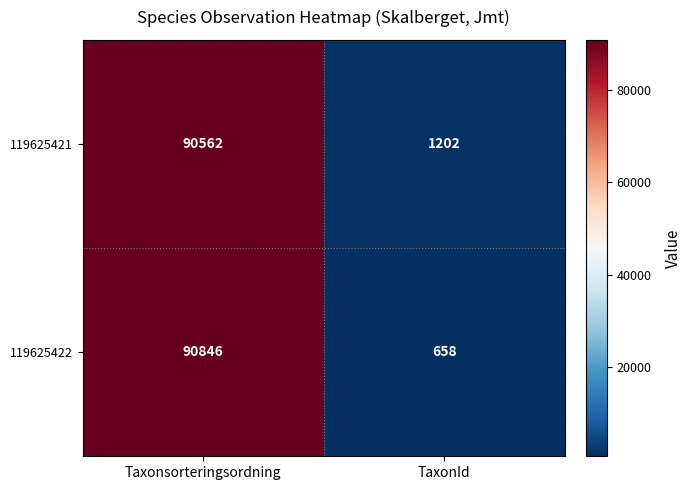

At which category is the sum across all series the highest?

Taxonsorteringsordning